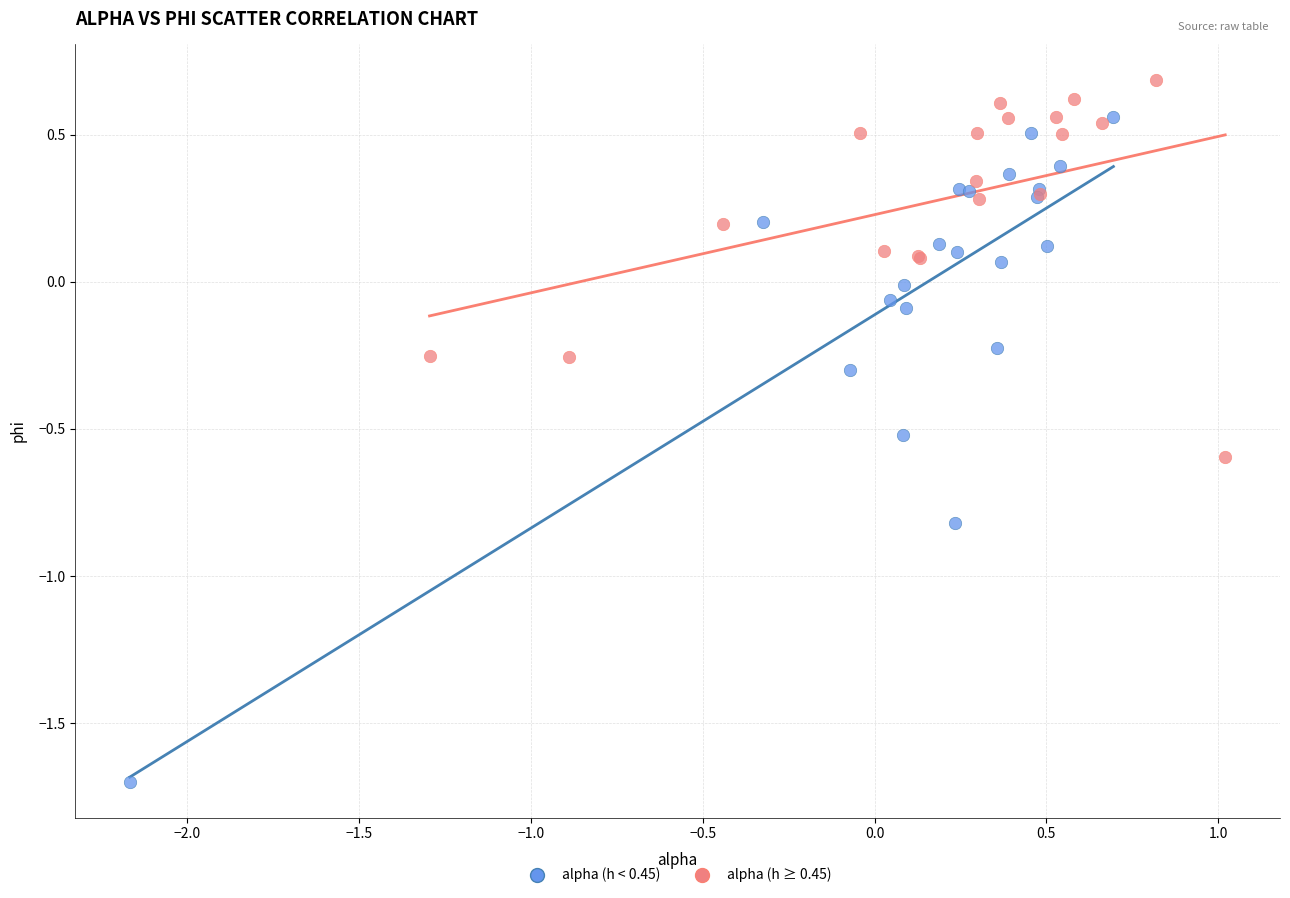

Which series has the widest spread of Y values?

alpha (h < 0.45)